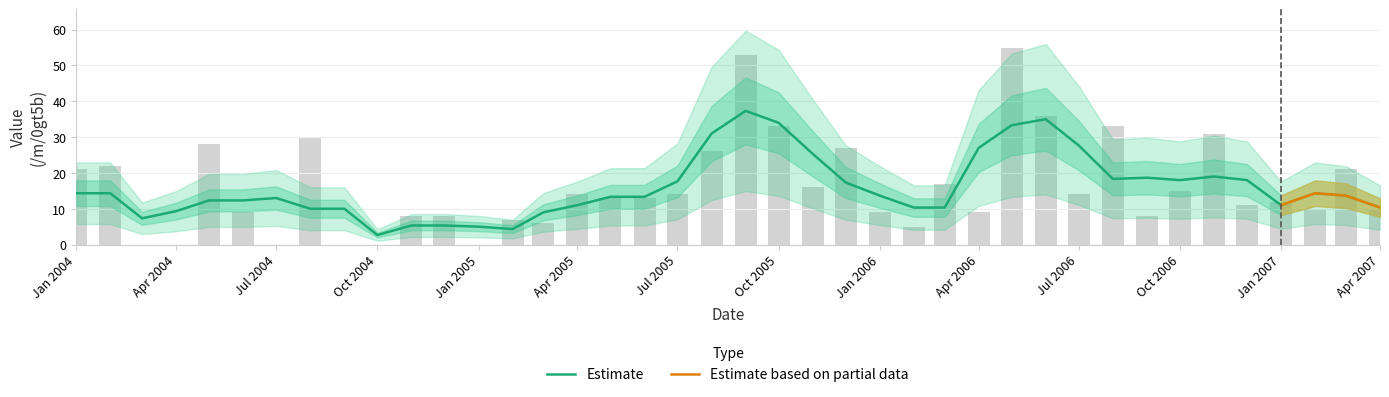

How many positive values are there?

34